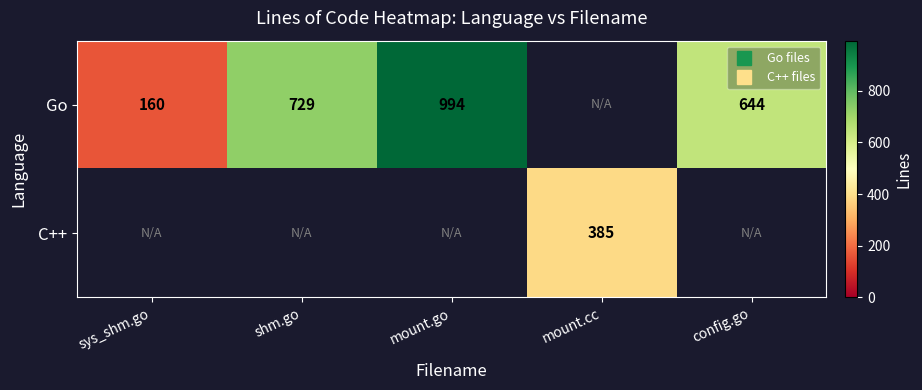

Is it true that Go equals 994.0 at mount.go?

True